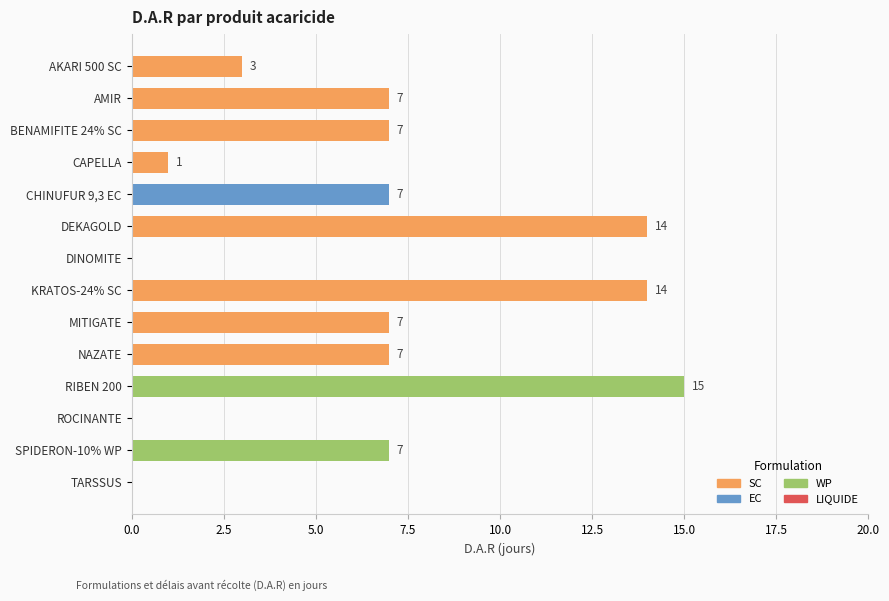

What is the maximum value shown in the chart?

15